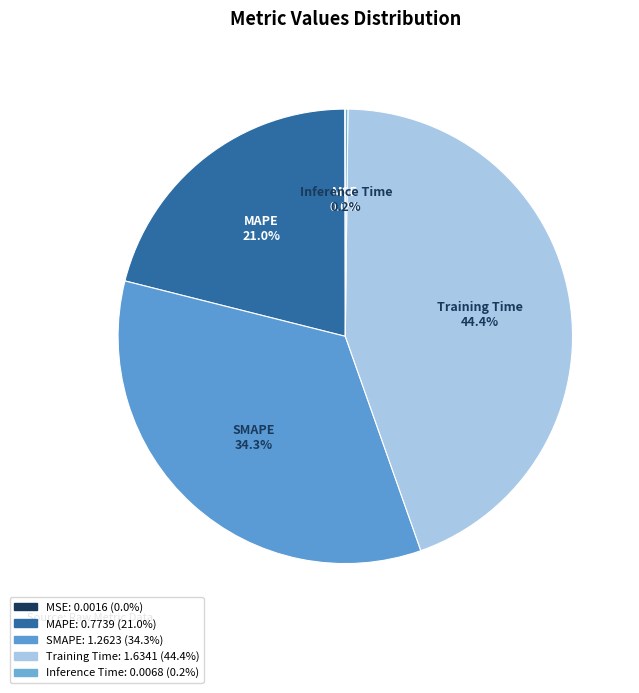

Which slice is the largest?

Training Time